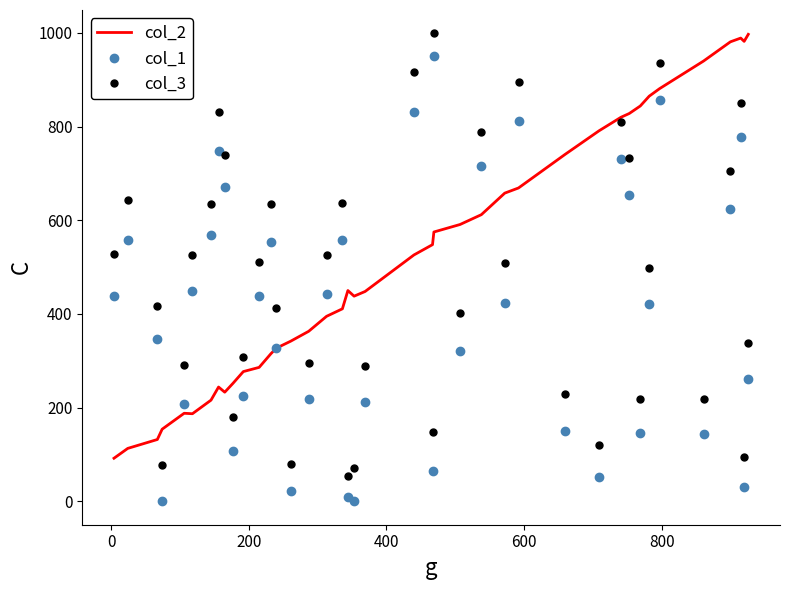

What is the maximum value shown in the chart?

999